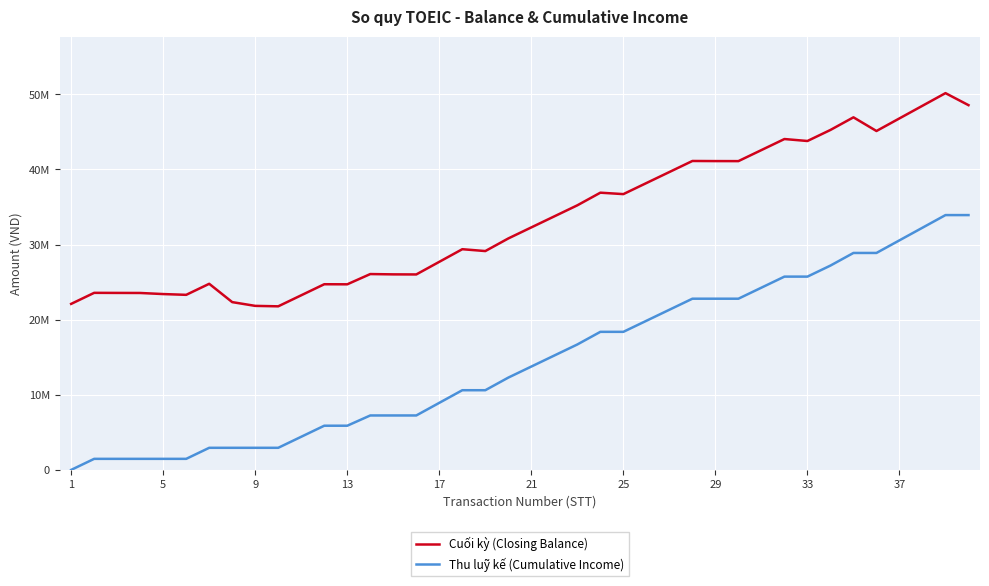

List the series in order of their overall mean, highest first.

Cuối kỳ (Closing Balance), Thu luỹ kế (Cumulative Income)